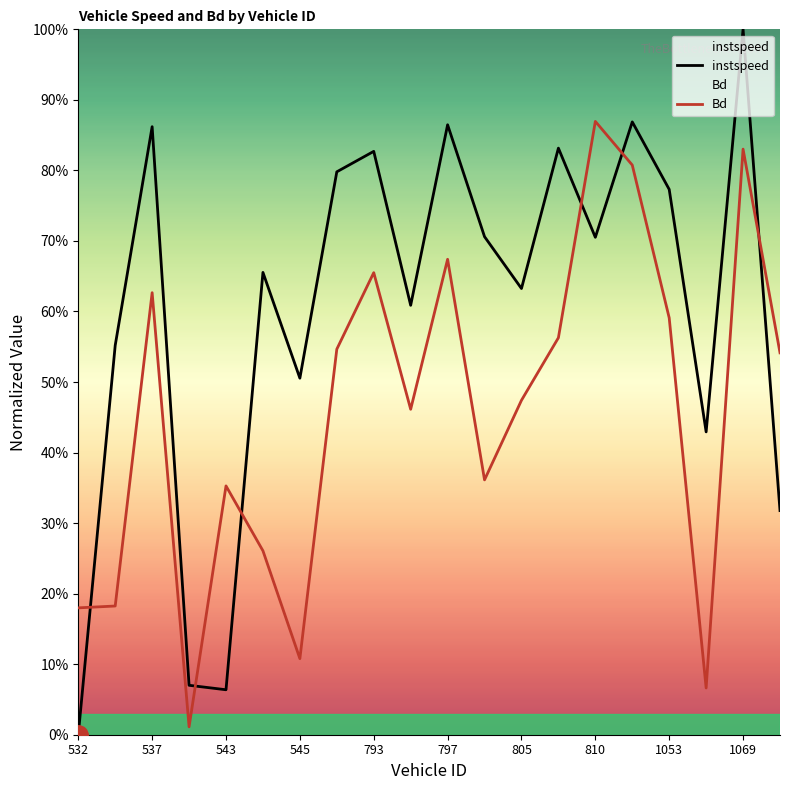

What is the sum of all Bd values?

9.2